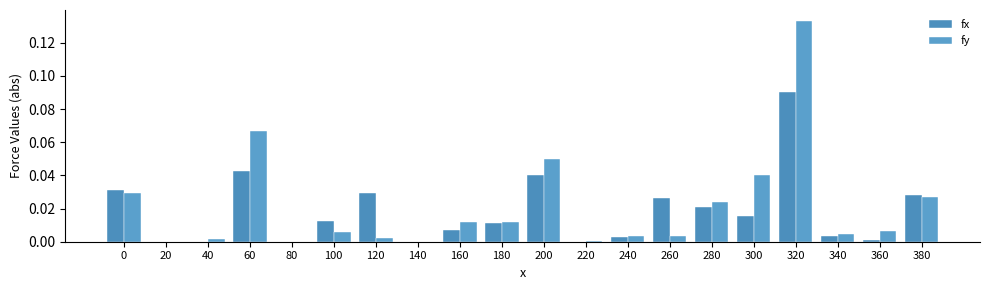

Which series changed the most between 300 and 320?

fy